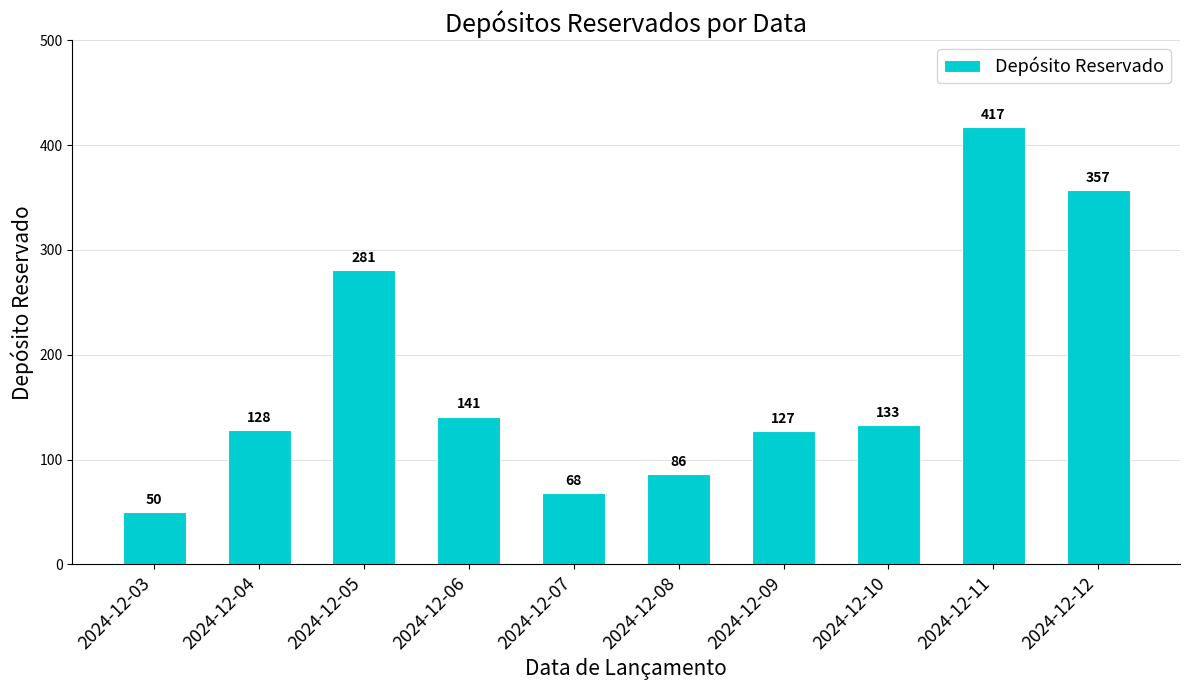

What is the difference between the maximum and minimum values?

367